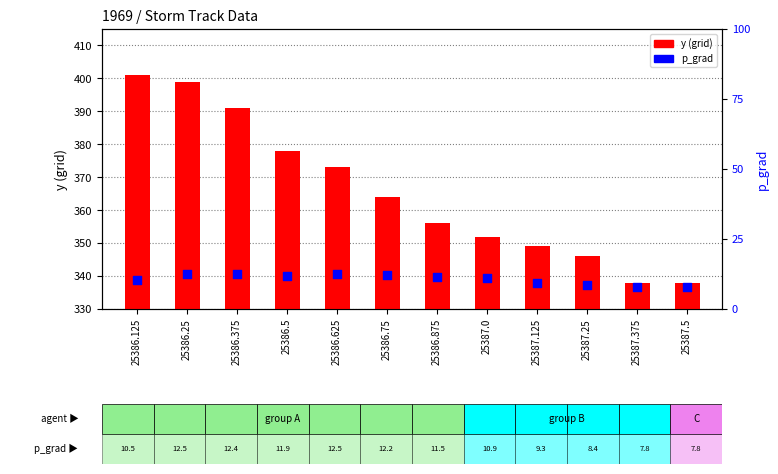

Which series contains the highest Y value?

y (grid)